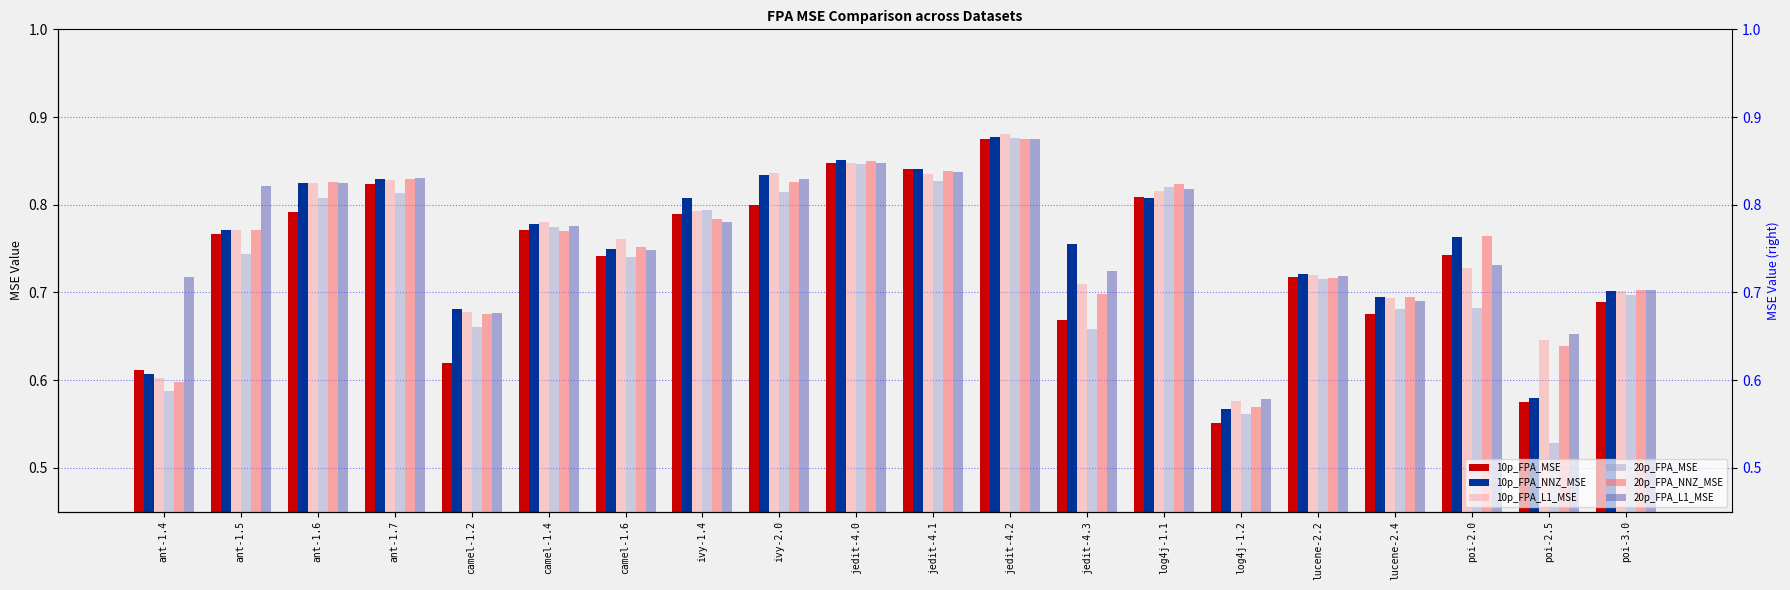

At which label is 10p_FPA_NNZ_MSE closest to 0?

log4j-1.2